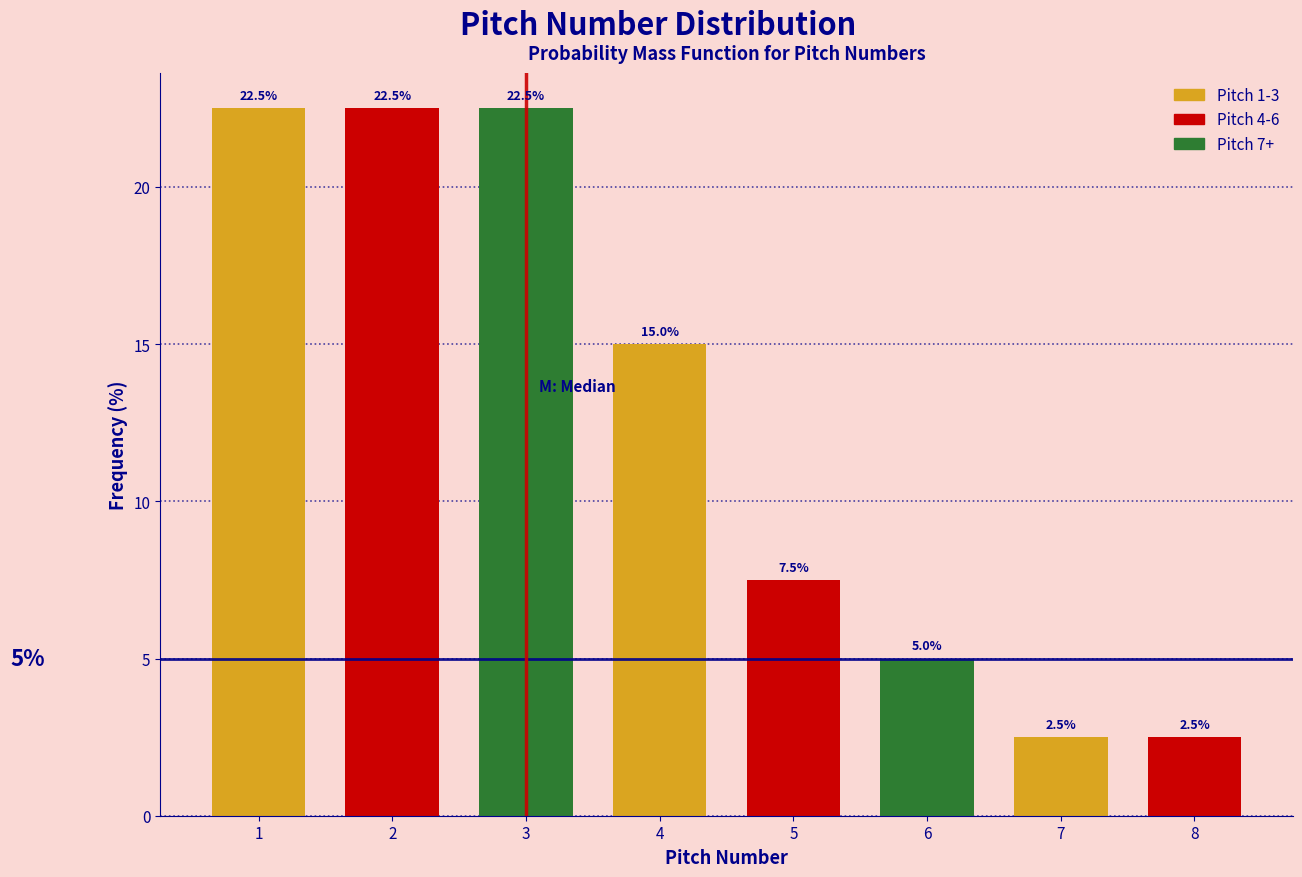

Reading right to left, extract all data points from this chart.

8=2.5	7=2.5	6=5.0	5=7.5	4=15.0	3=22.5	2=22.5	1=22.5